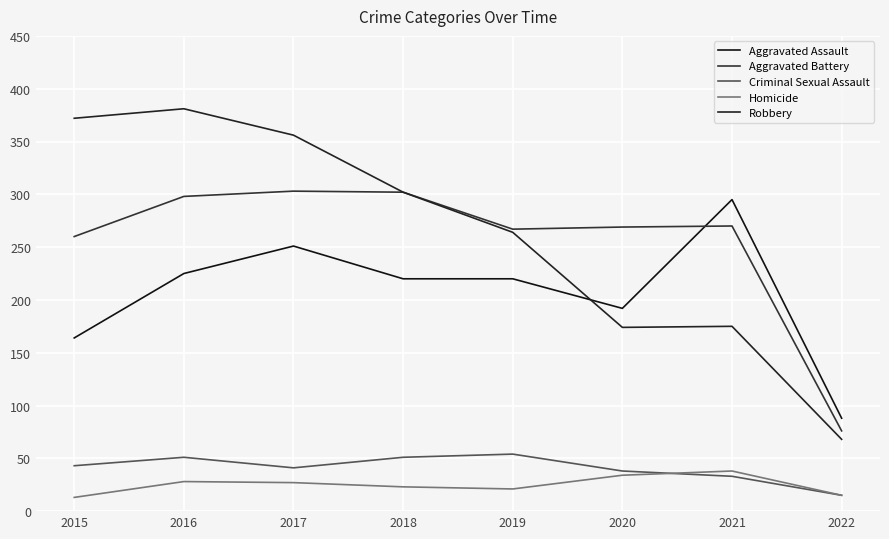

True or false: Homicide has more than 0 interior local peaks.

True